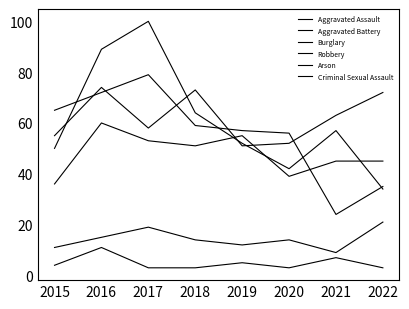

What is the total value across all series at 2017?

312